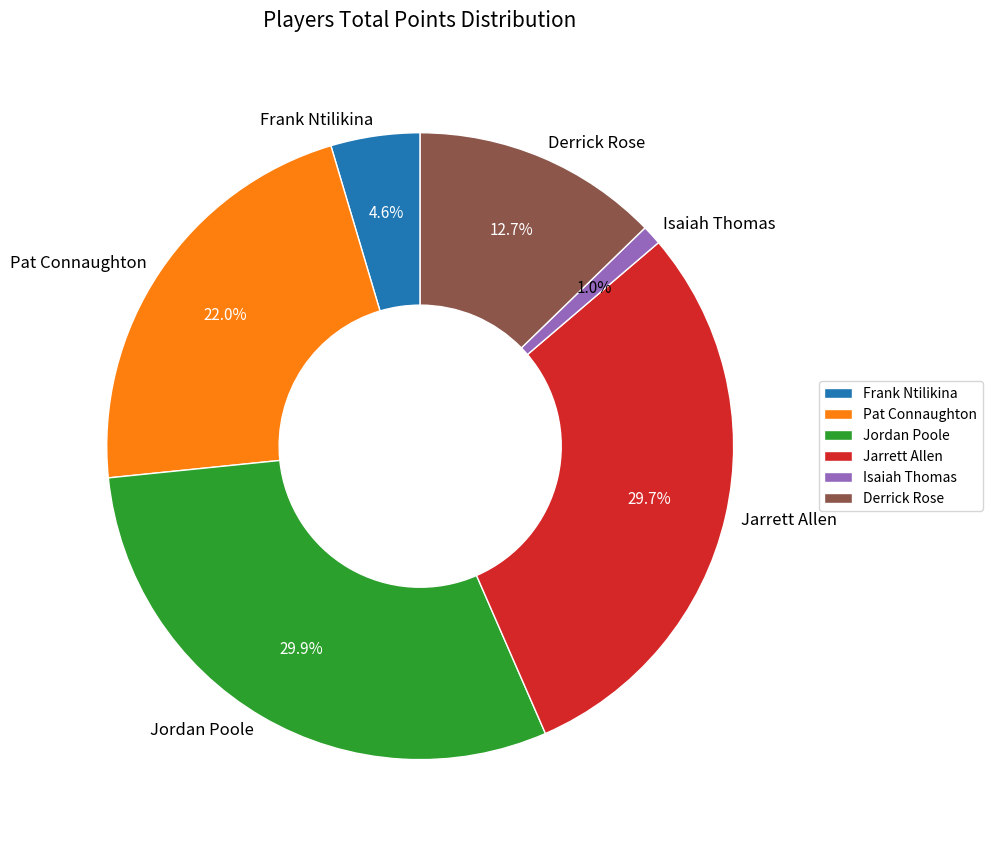

What is the total percentage of Isaiah Thomas and Jarrett Allen?

30.7%